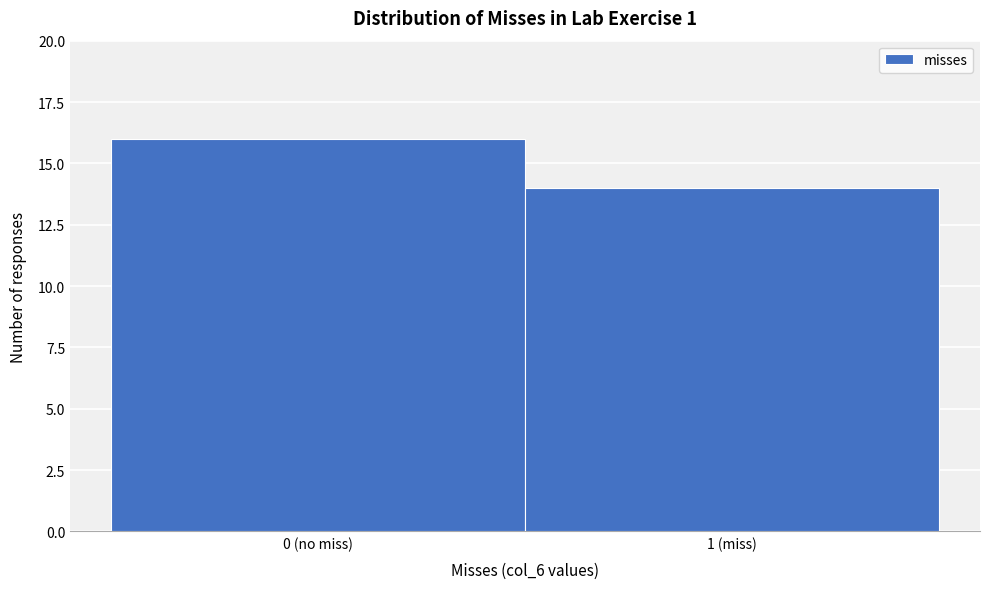

Reading right to left, extract all data points from this chart.

14	16